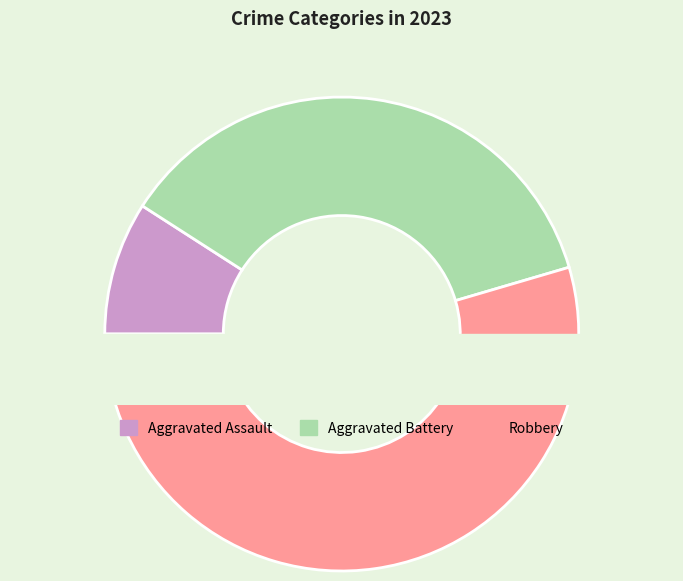

Is Aggravated Assault the majority of the pie?

No